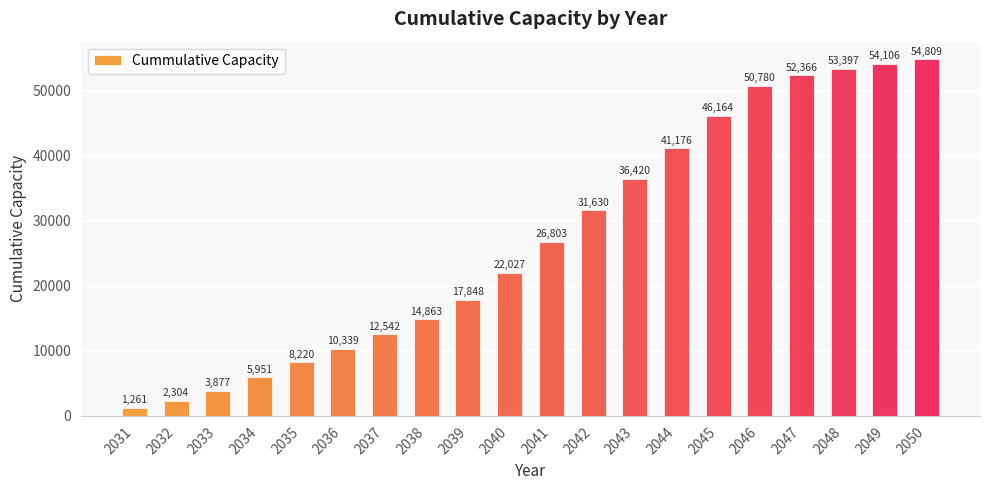

The value at 2033 is 3877.1. True or false?

True